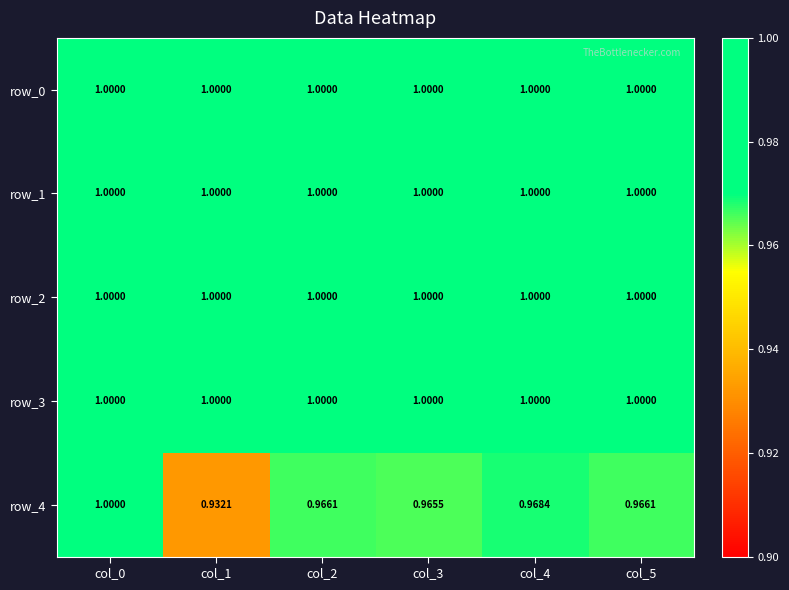

How many distinct data groups are displayed?

5